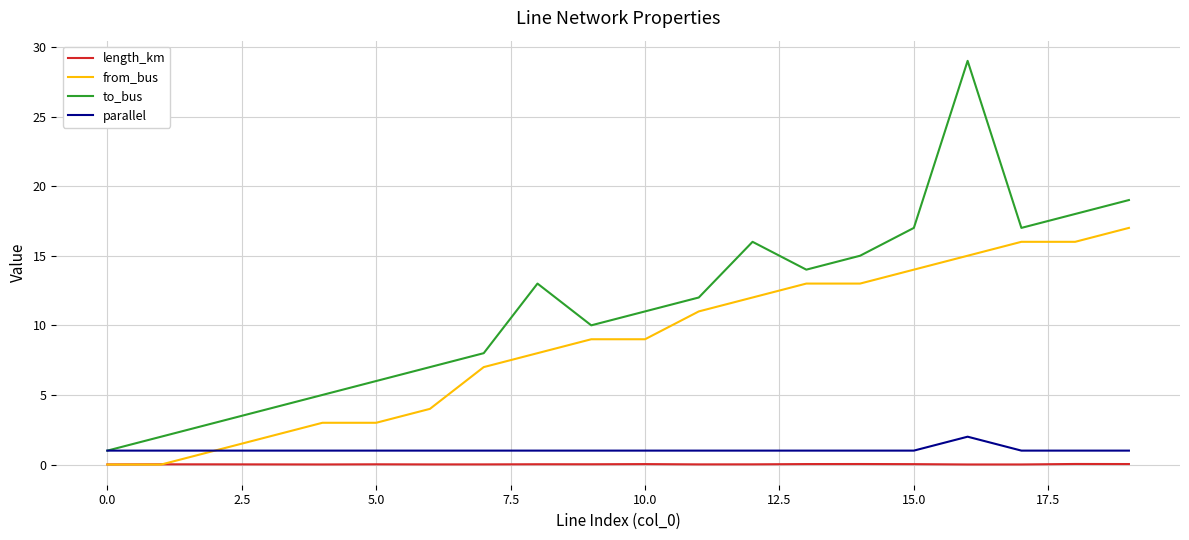

Which series has the largest total across all categories?

to_bus